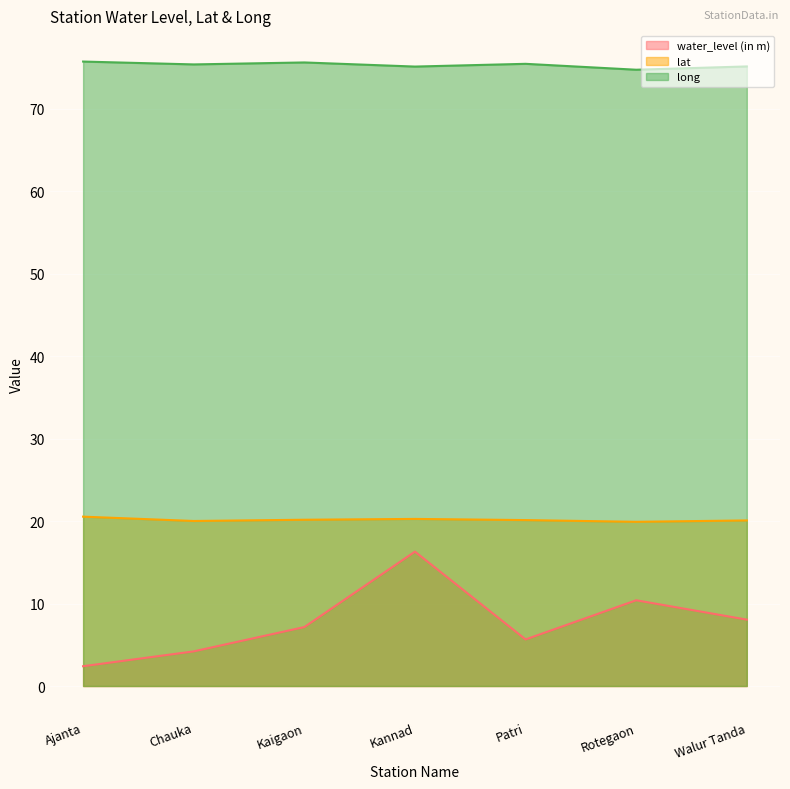

Which series has the largest total across all categories?

long